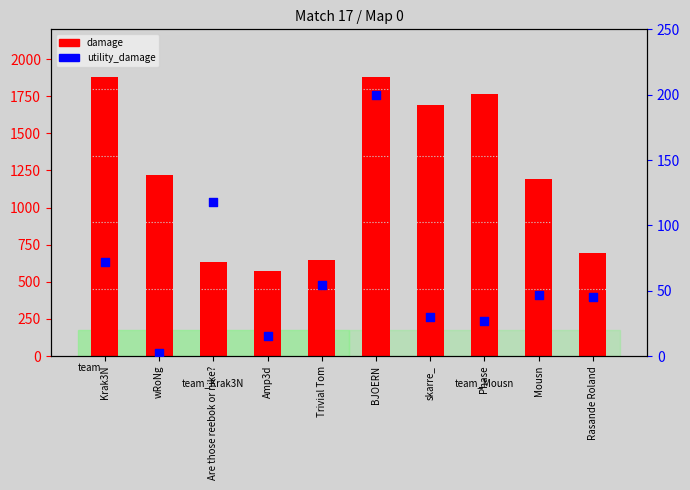

Which series contains the highest Y value?

damage